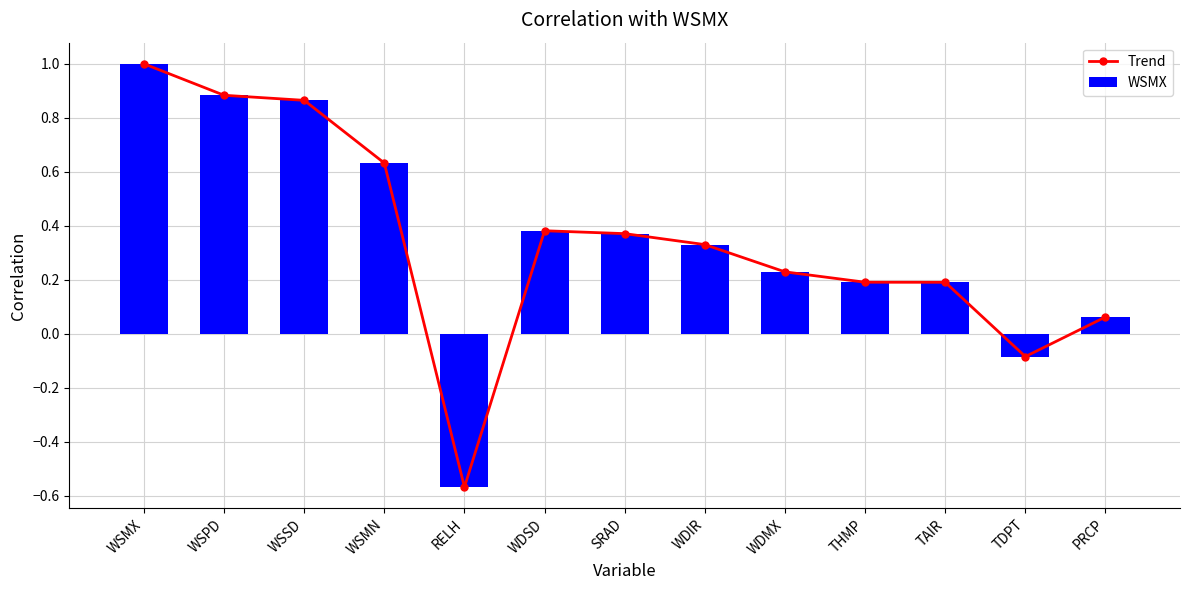

At how many categories does at least one series exceed 0?

11